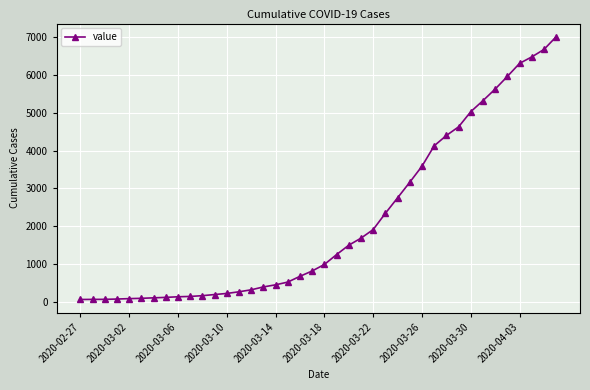

What is the difference between the maximum and minimum values?

6944